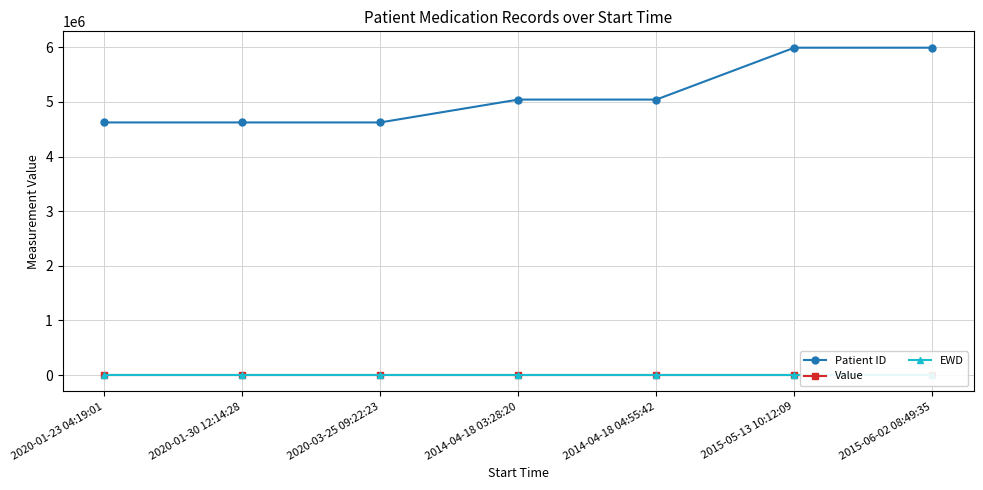

How many lines are shown in the chart?

3